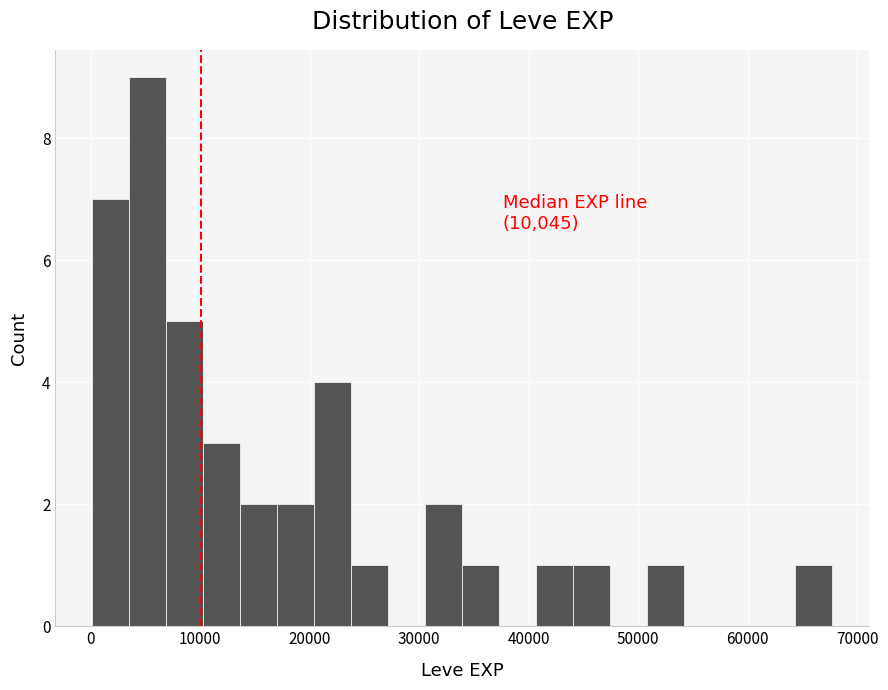

Read against the x-axis, roughly where is the centre of the tallest bar?

5000